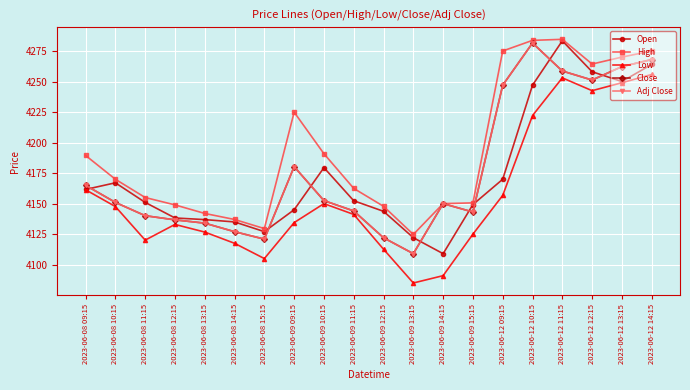

What is the difference between the second highest and minimum values in the Low series?

168.0